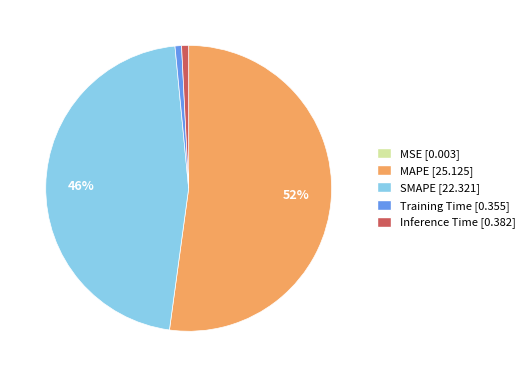

Which has a higher value, SMAPE [22.321] or Inference Time [0.382]?

SMAPE [22.321]